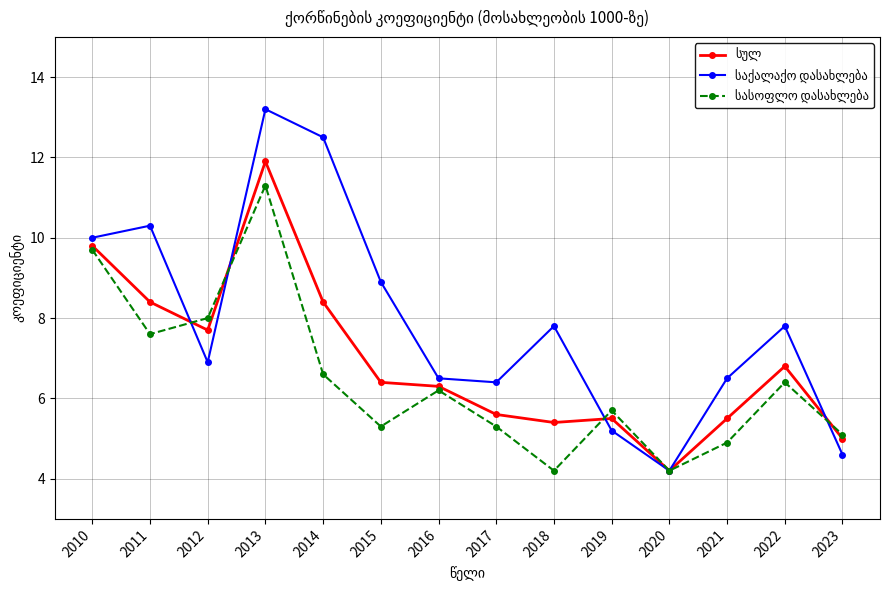

At which category is the sum across all series the highest?

2013